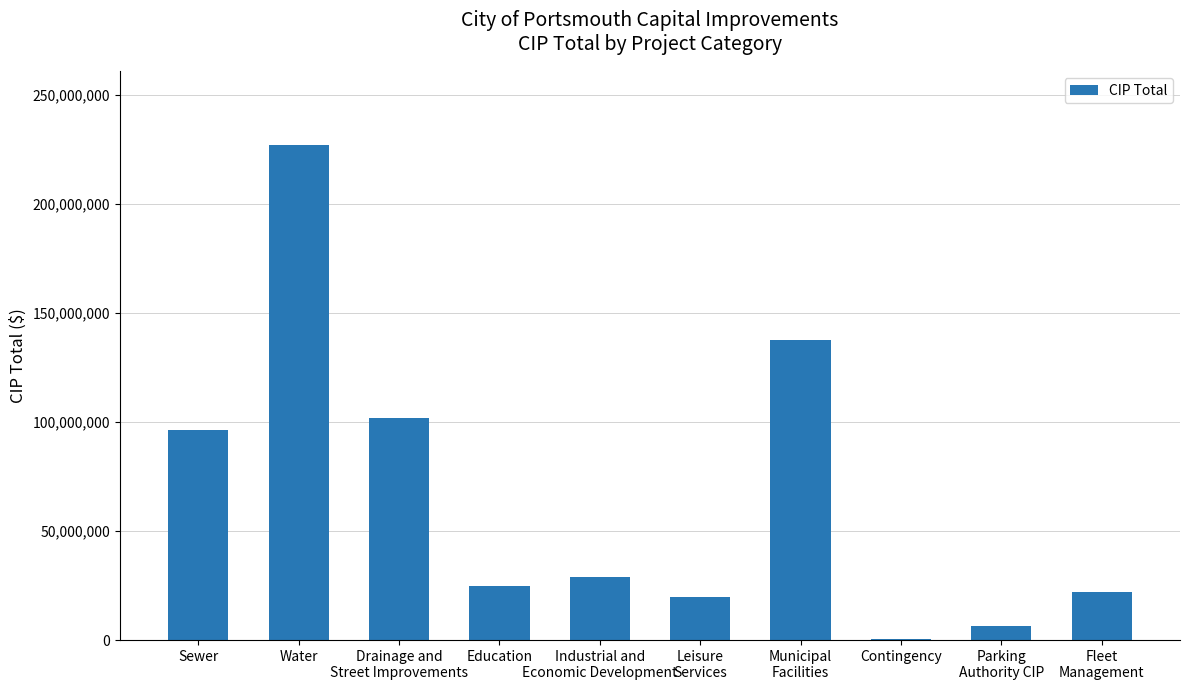

The chart shows a value of 96543329 at Sewer. True or false?

True